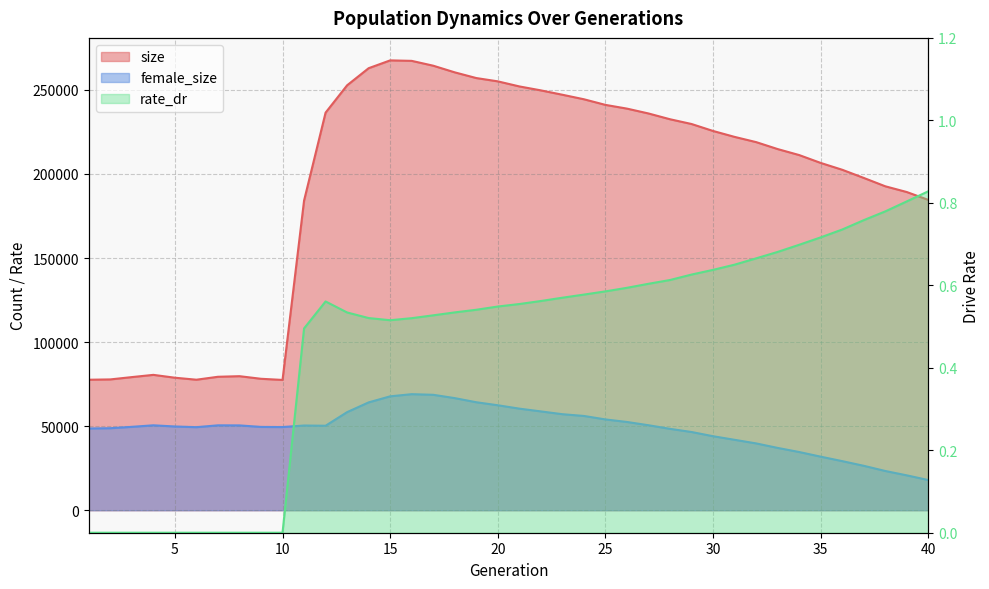

What is the sum of all female_size values?

1950022.0